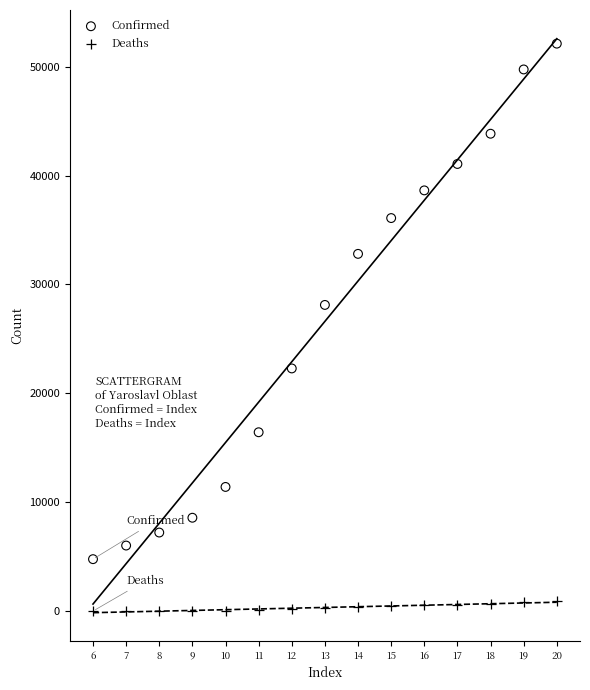

Across all series, what Y value is closest to 26062?

28121